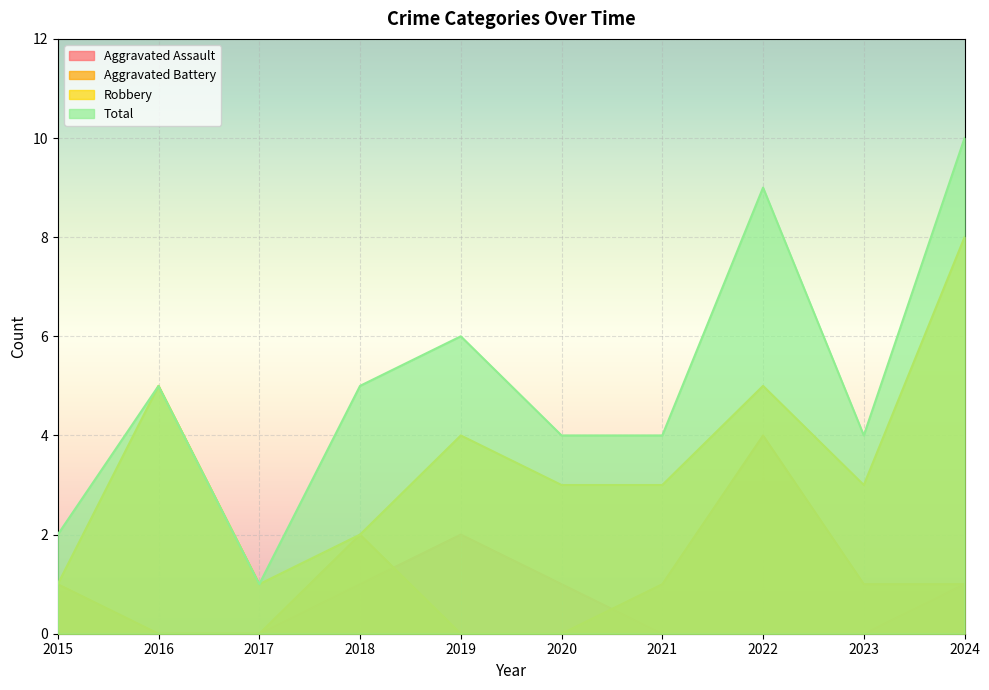

Read the Robbery value at 2022.

5